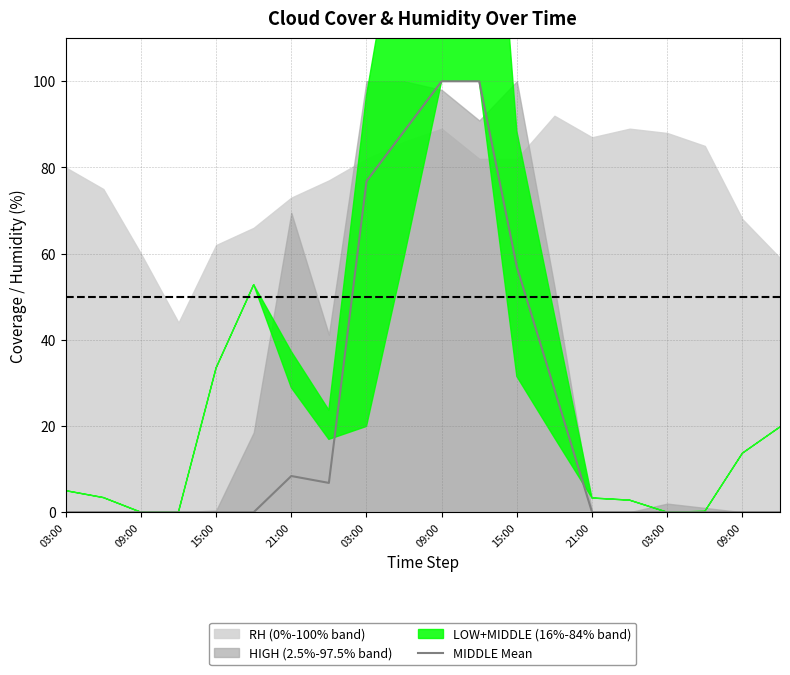

True or false: the data has more than 1 interior local peaks.

False